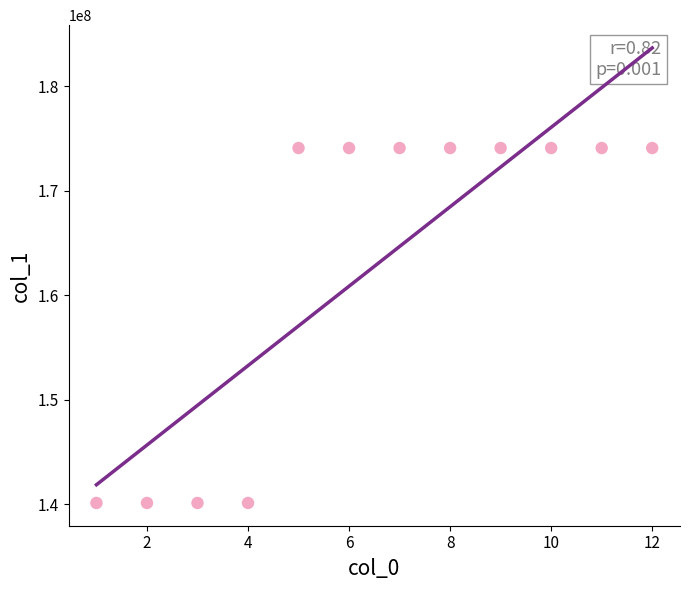

What is the average X value?

6